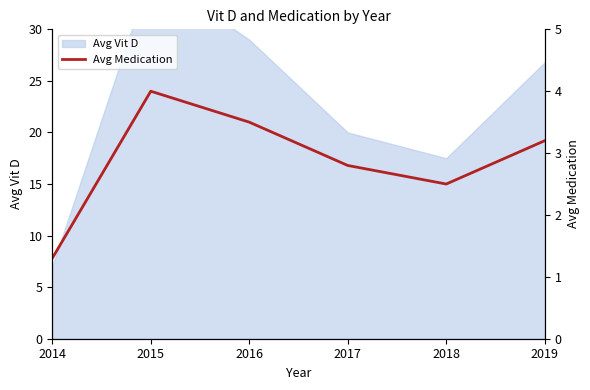

Rank the categories by value from lowest to highest.

2014, 2018, 2017, 2019, 2016, 2015